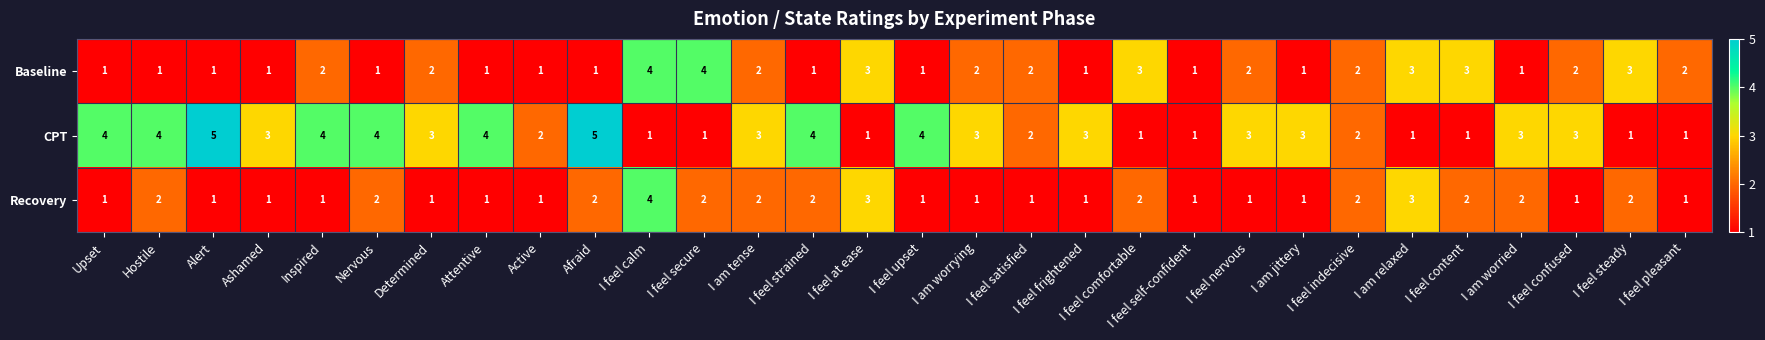

What is the total value across all series at Attentive?

6